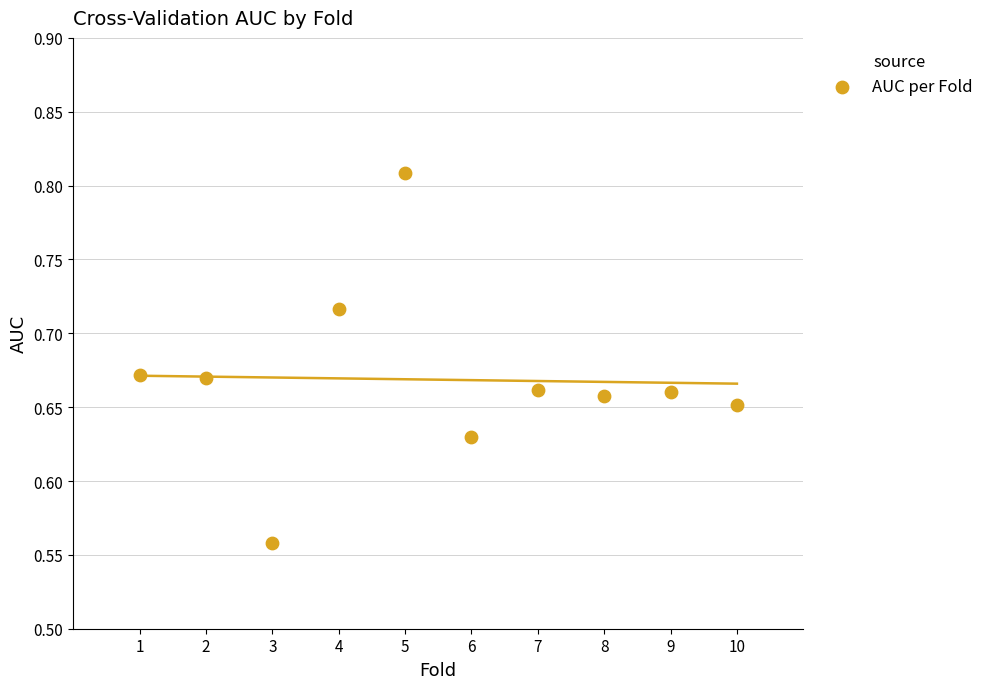

What is the range of Y values (max minus min)?

0.3